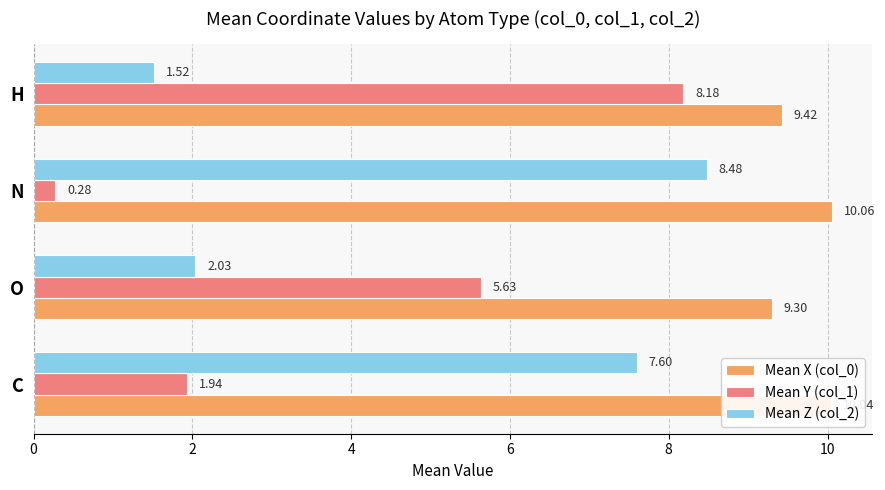

At which category is the sum across all series the highest?

C